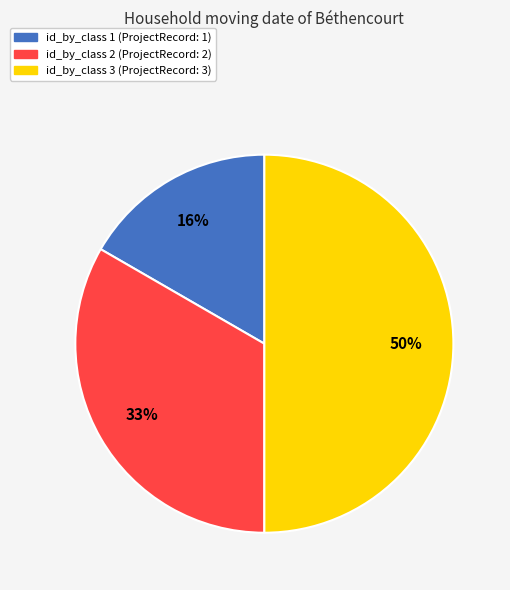

How many segments does this pie chart have?

3